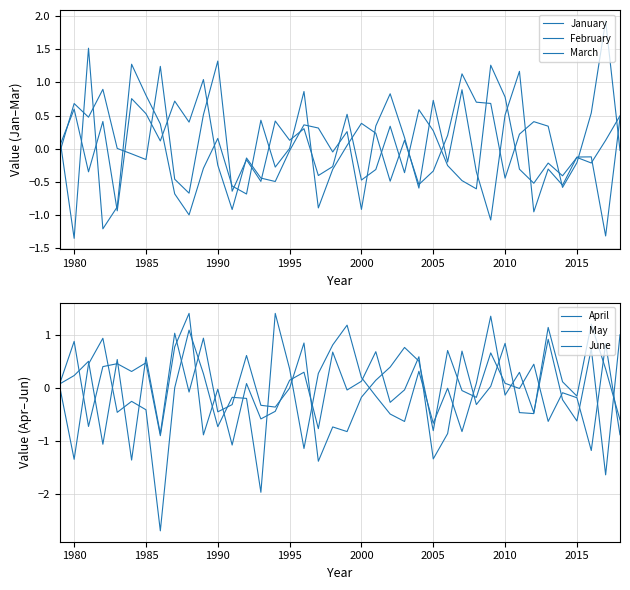

True or false: April has a value of 1.3 at 10.

False